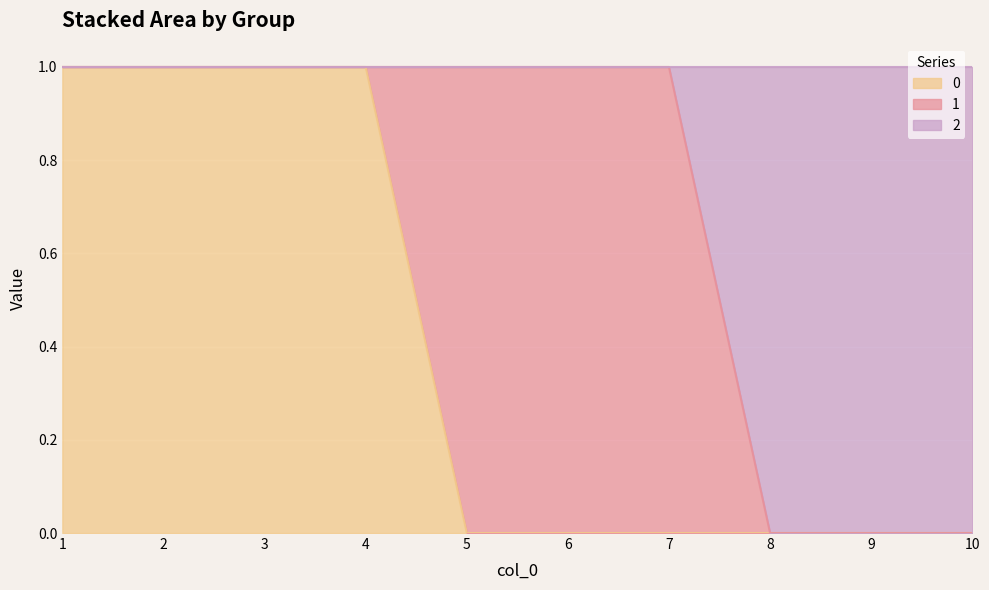

What are all the series names shown in the legend?

0, 1, 2